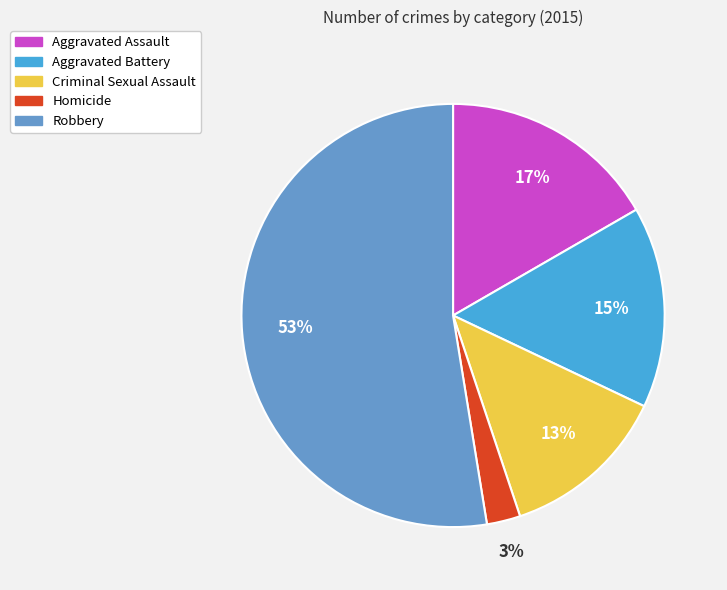

Is it true that Robbery is 53% of the pie?

True